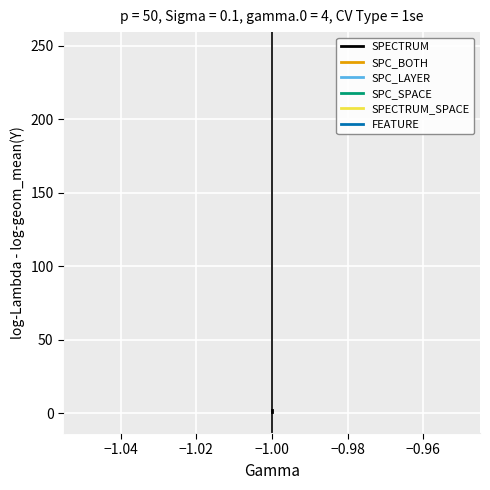

How many categories are shown in the chart?

3